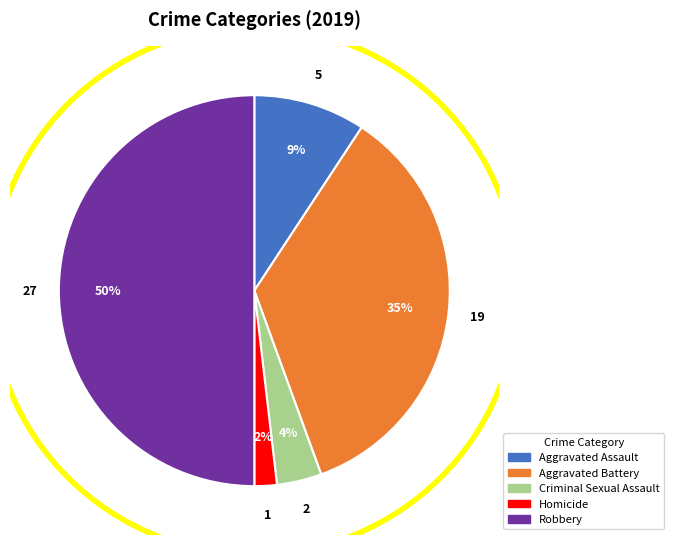

The Robbery slice represents 50% of the pie. True or false?

True